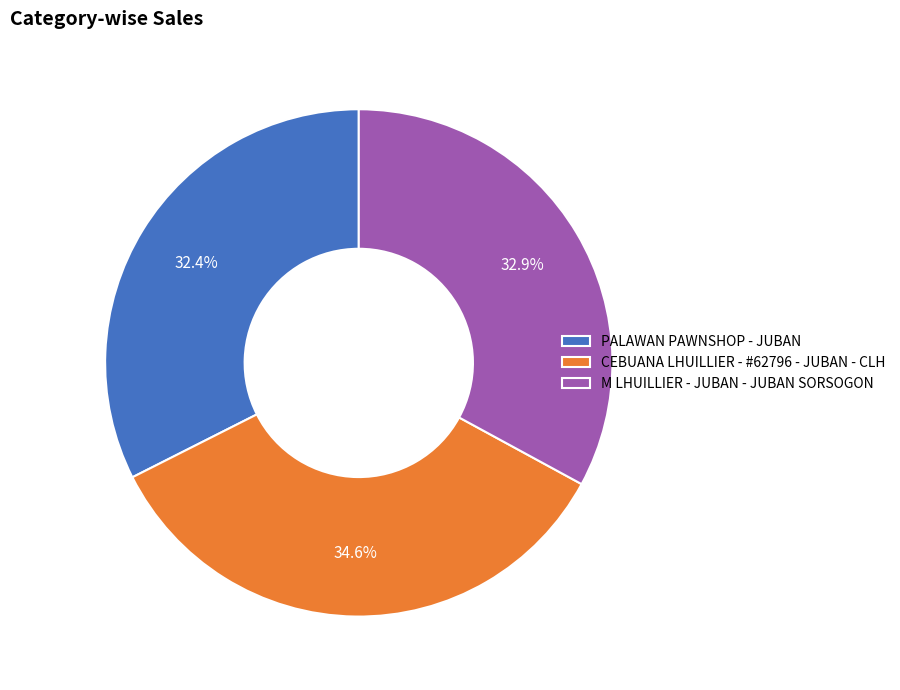

What is the ratio of the value at M LHUILLIER - JUBAN - JUBAN SORSOGON to the value at PALAWAN PAWNSHOP - JUBAN?

1.0